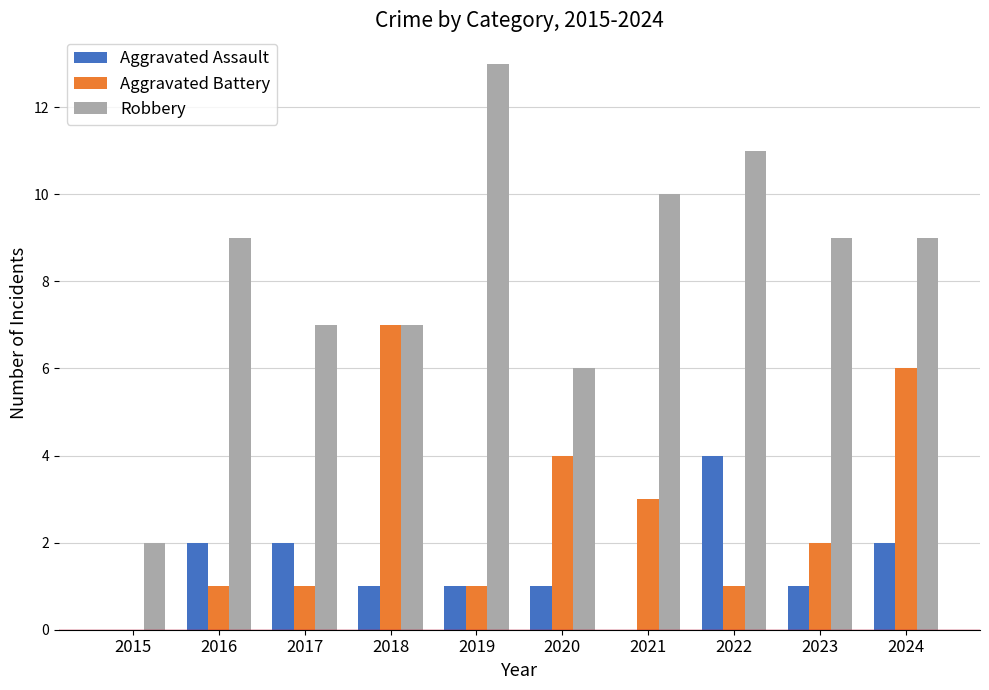

Reading right to left, extract all data points from this chart.

Aggravated Assault: 2	1	4	0	1	1	1	2	2	0
Aggravated Battery: 6	2	1	3	4	1	7	1	1	0
Robbery: 9	9	11	10	6	13	7	7	9	2